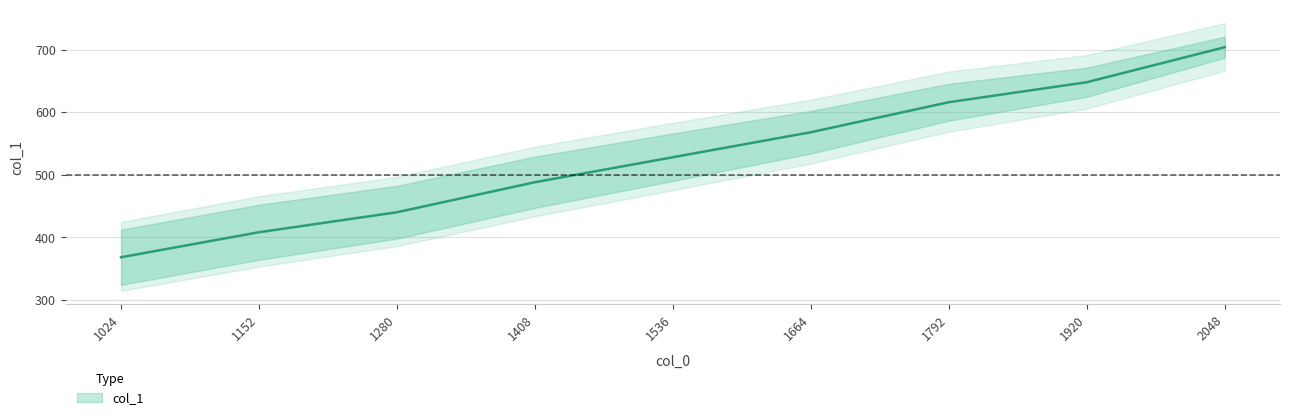

True or false: the data shows 660 at 1280.

False